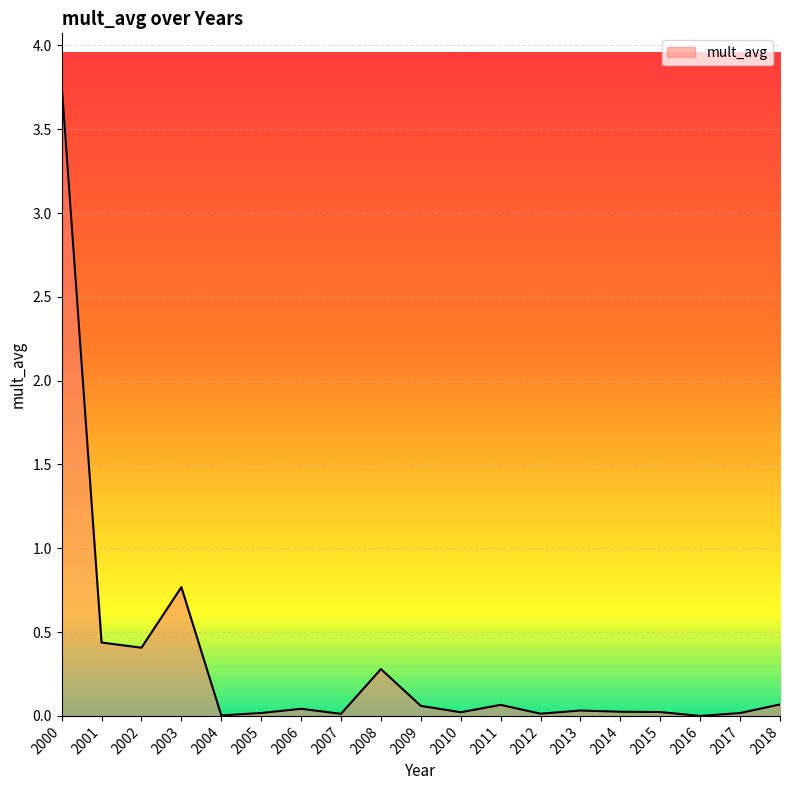

What is the sum of the values at 2017 and 2008?

0.3